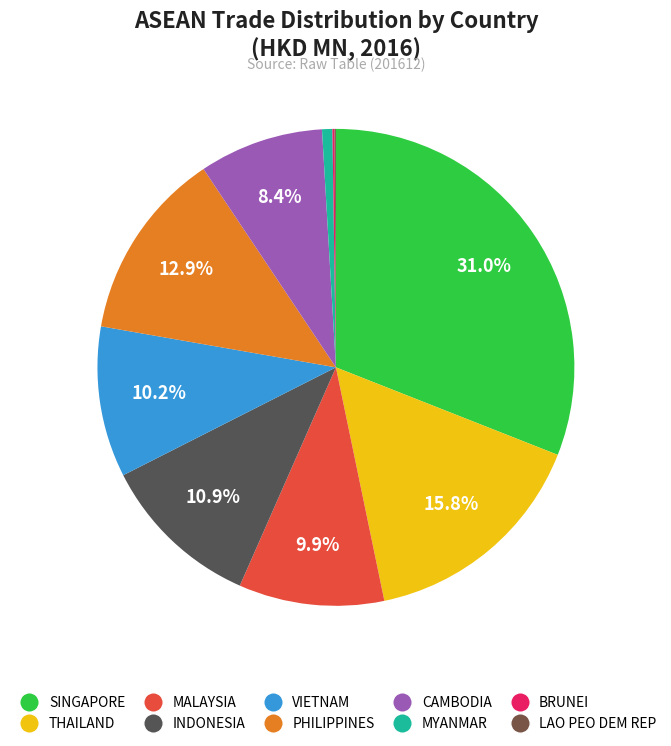

To the nearest percent, what is the average slice percentage?

10%